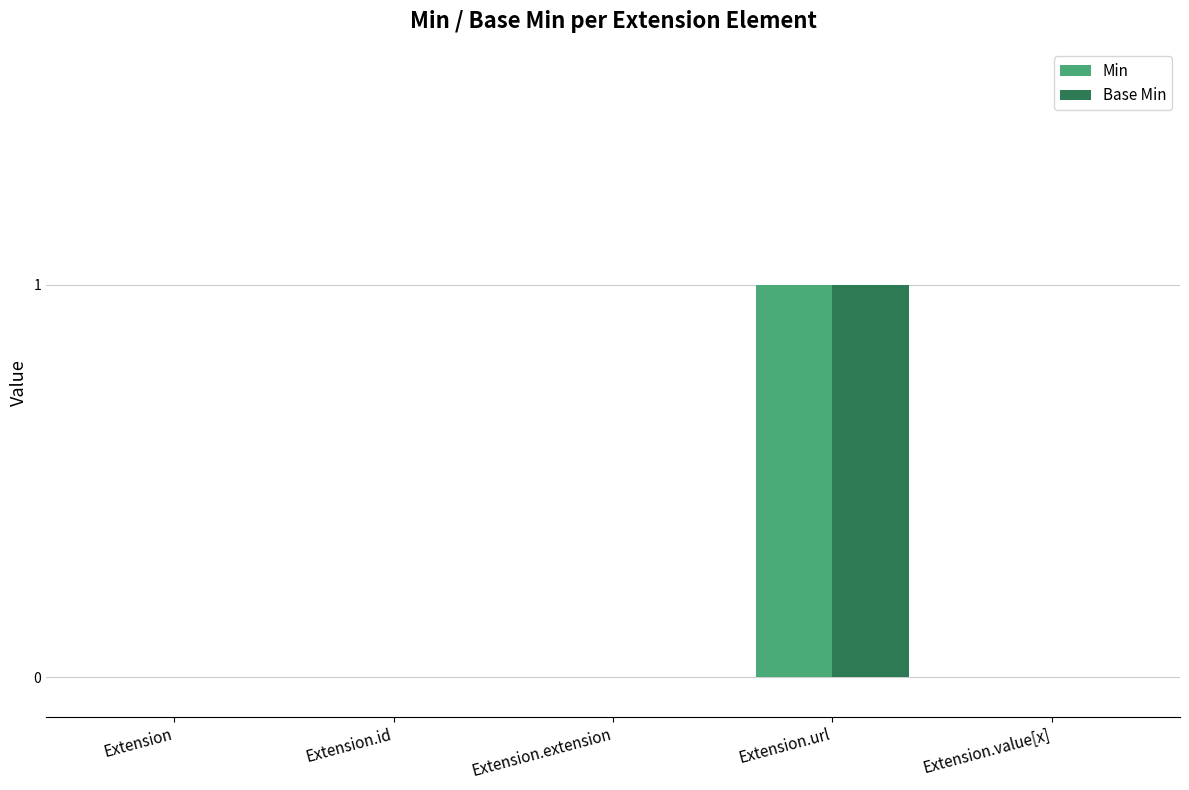

At which category is the sum across all series the highest?

Extension.url